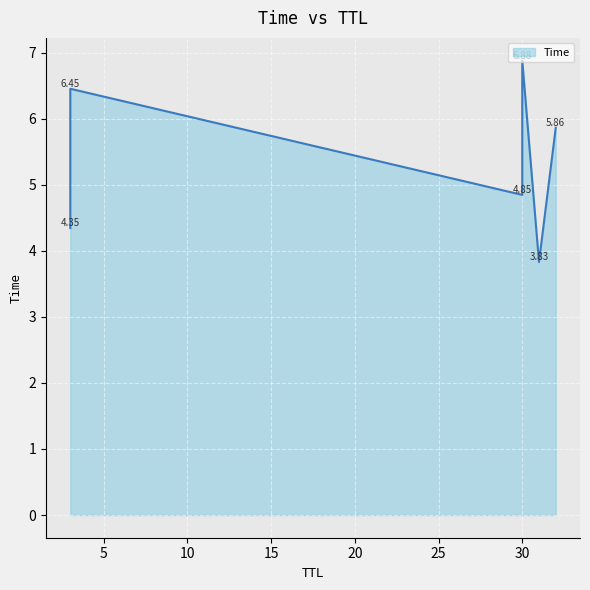

How many values are below 5?

3